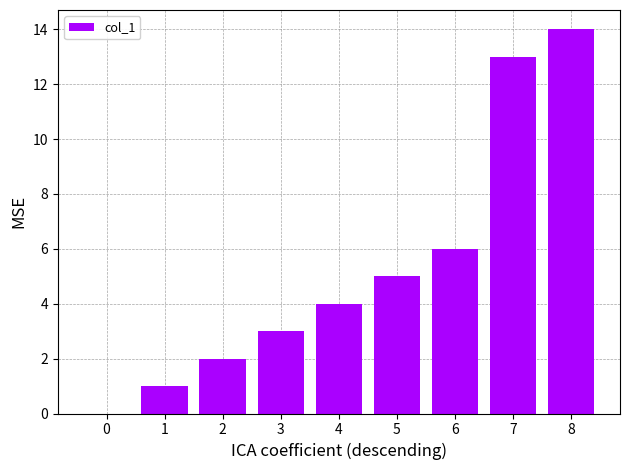

Are the bars horizontal?

No